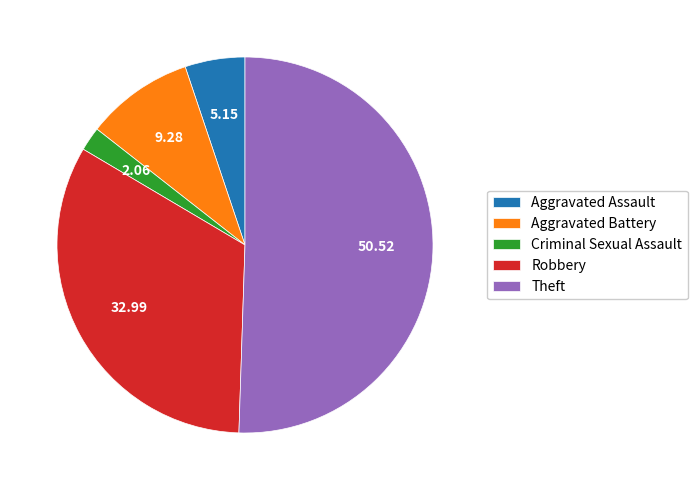

How many segments does this pie chart have?

5